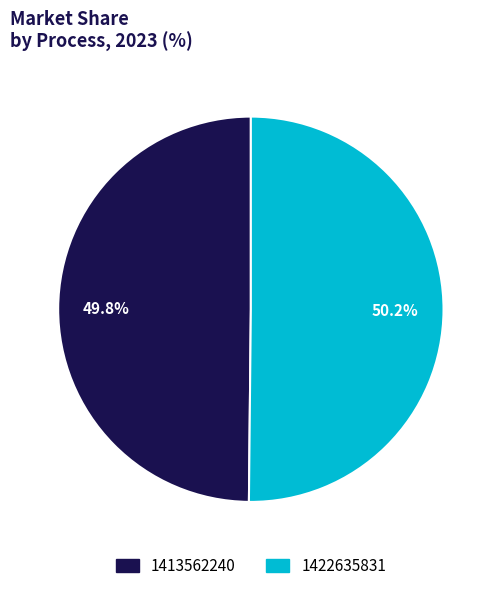

Is there any slice that represents more than half of the pie?

Yes